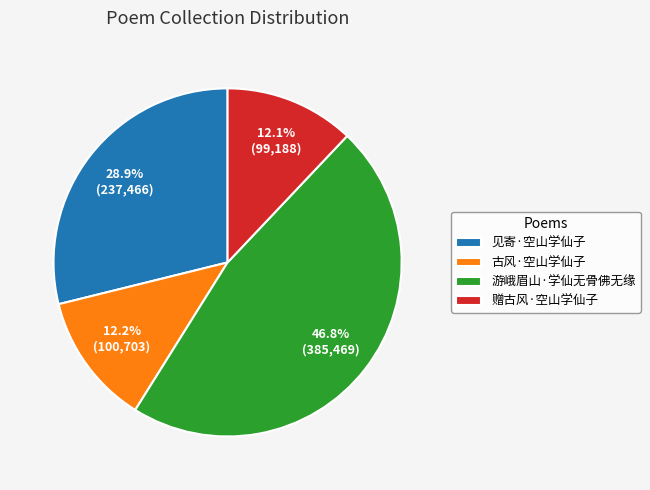

True or false: 见寄·空山学仙子 accounts for 29% of the total.

True